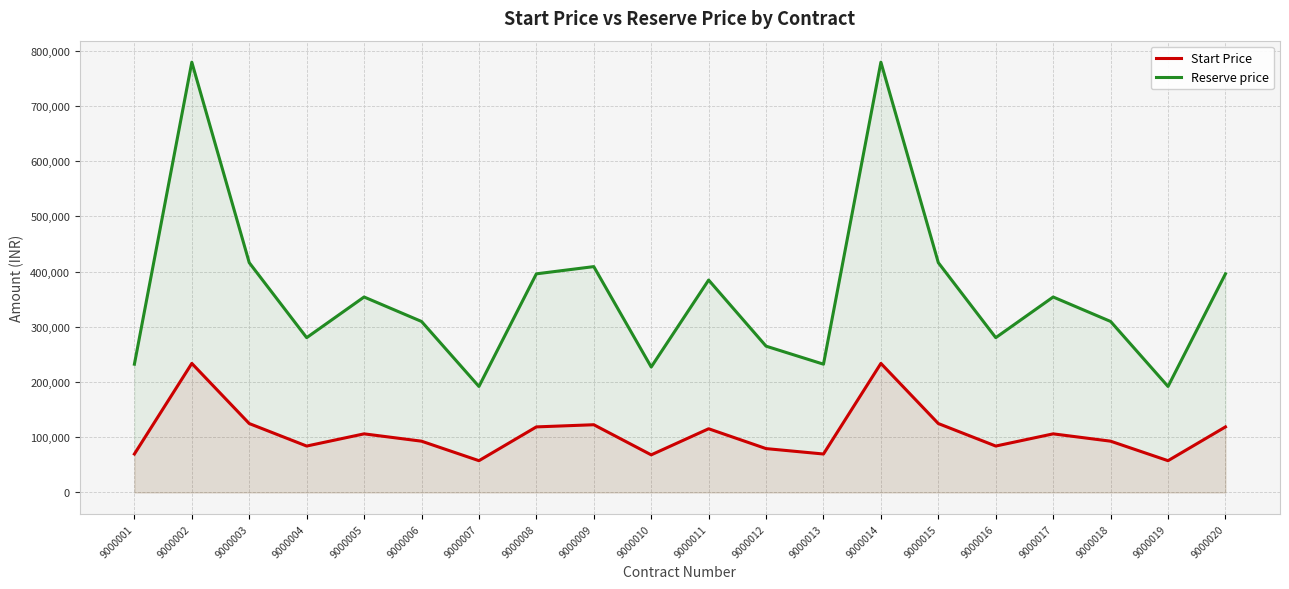

Which label corresponds to the smallest value in the chart?

9000007